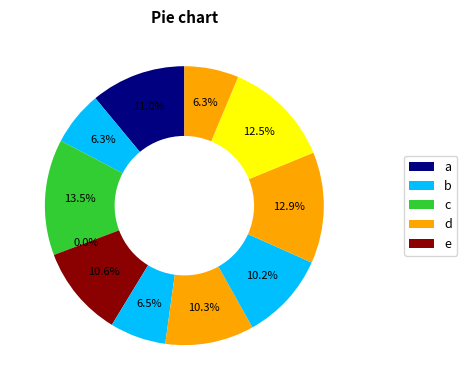

Count the number of slices in the pie.

11